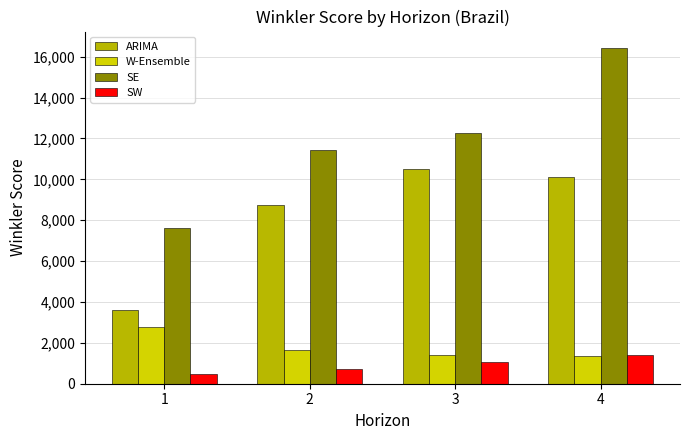

What are all the series names shown in the legend?

ARIMA, W-Ensemble, SE, SW